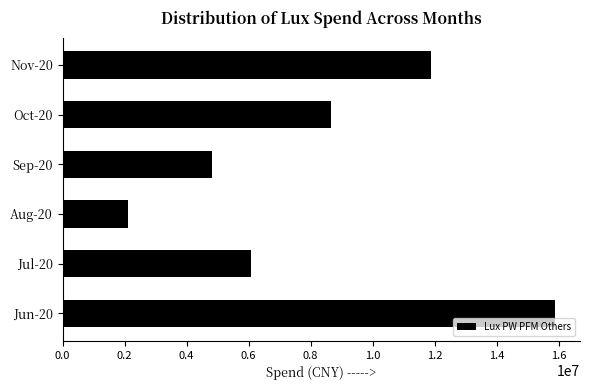

Reading bottom to top, list all the values displayed in this chart.

Jun-20=15892076.8	Jul-20=6084065.6	Aug-20=2120273.3	Sep-20=4821160.5	Oct-20=8667517.3	Nov-20=11879833.2